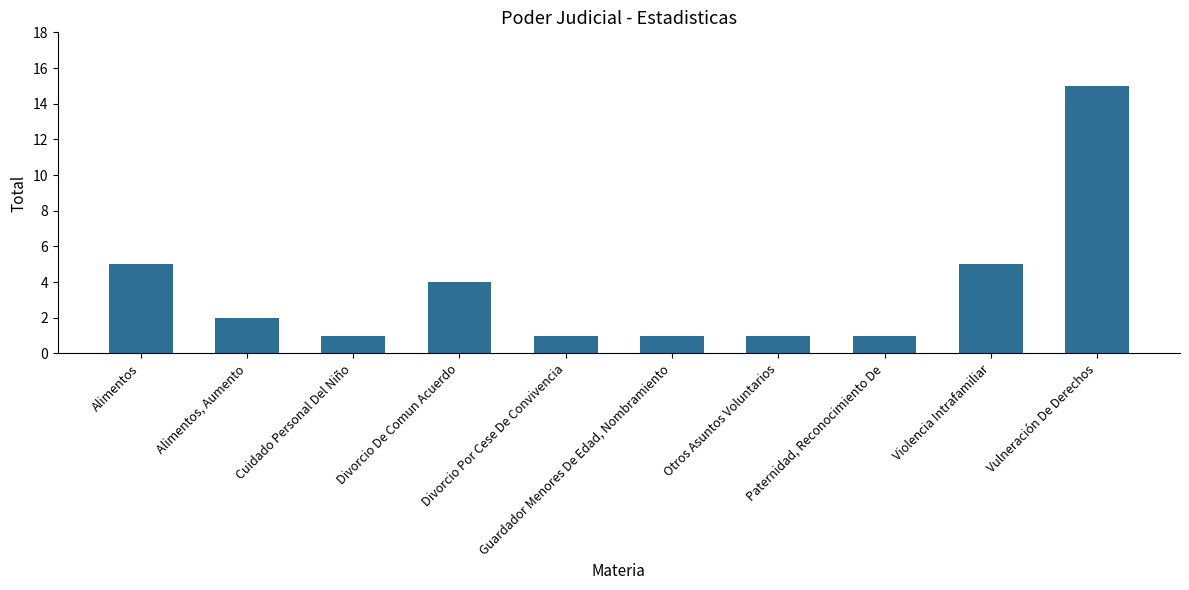

What is the value of the 9th bar from the left?

5